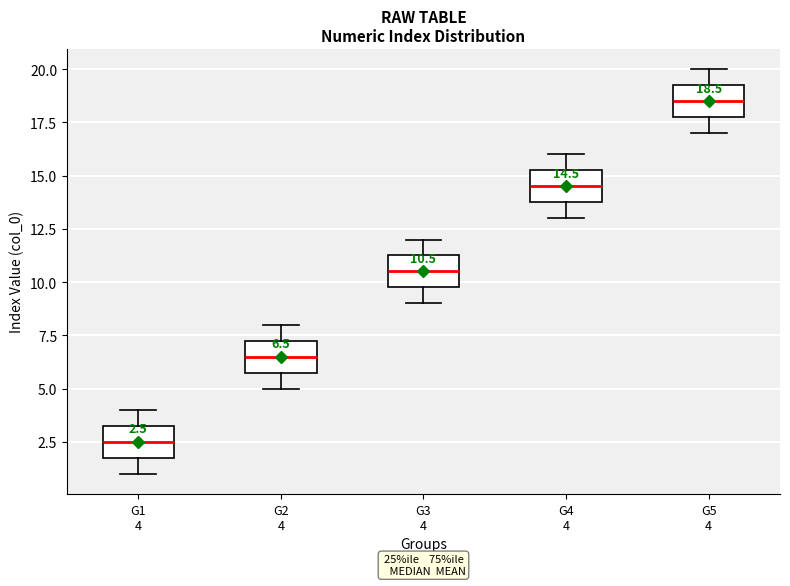

Which box's median line is the lowest?

G1 4